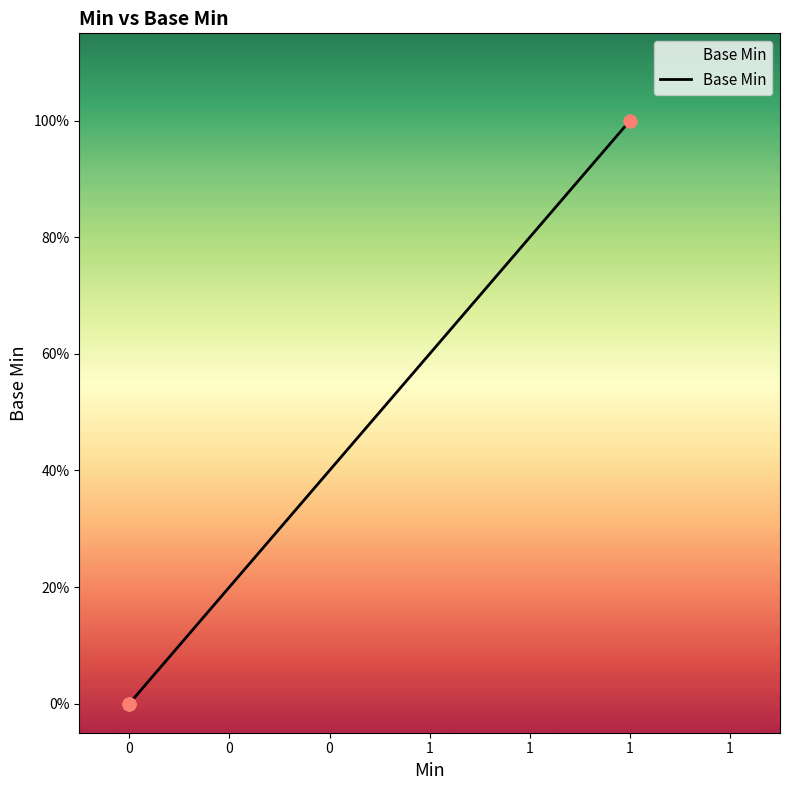

Which has a higher value, 1 or 0?

1